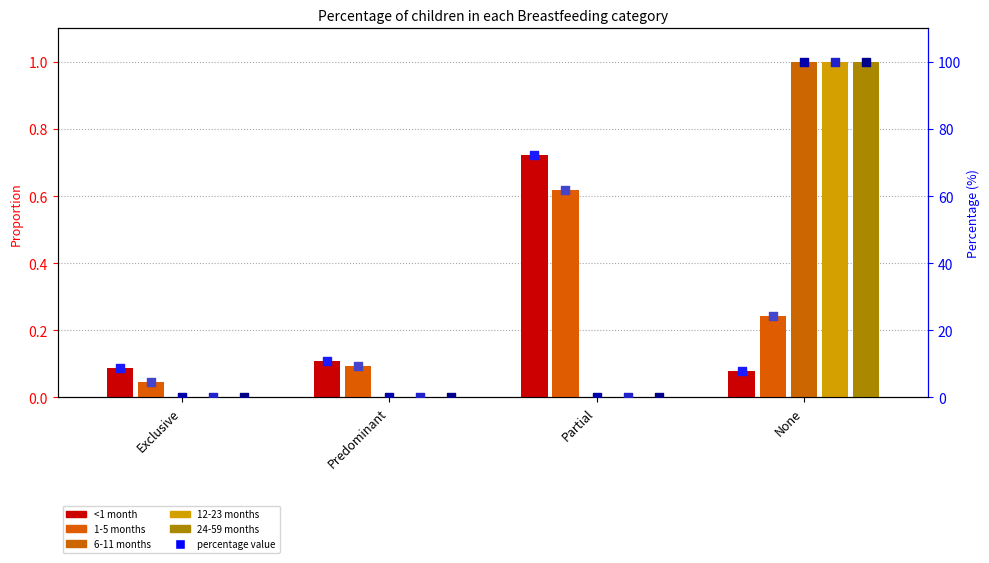

Is the value of 1-5 months at Exclusive greater than the value of 6-11 months at None?

No